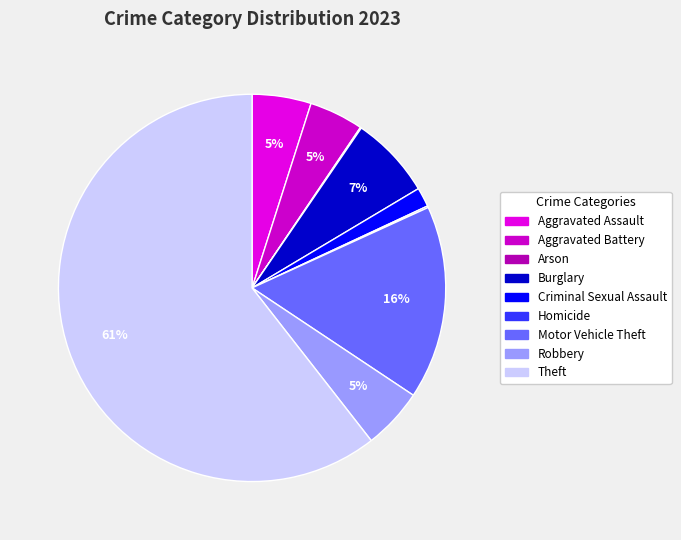

Which slice is the smallest?

Arson